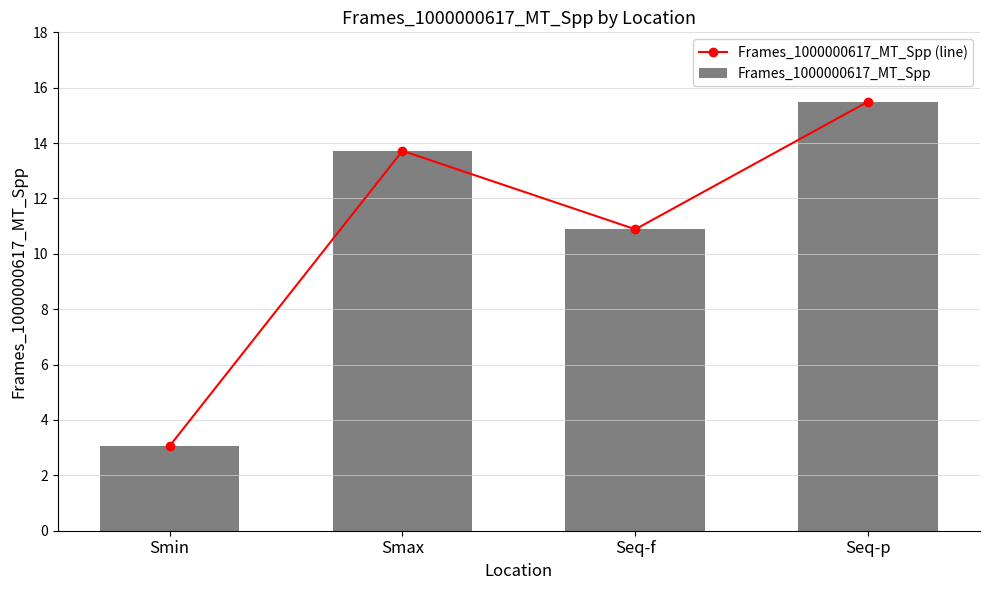

Reading left to right, what are all the values shown in this chart?

Frames_1000000617_MT_Spp (line): 3.1	13.7	10.9	15.5
Frames_1000000617_MT_Spp: 3.1	13.7	10.9	15.5